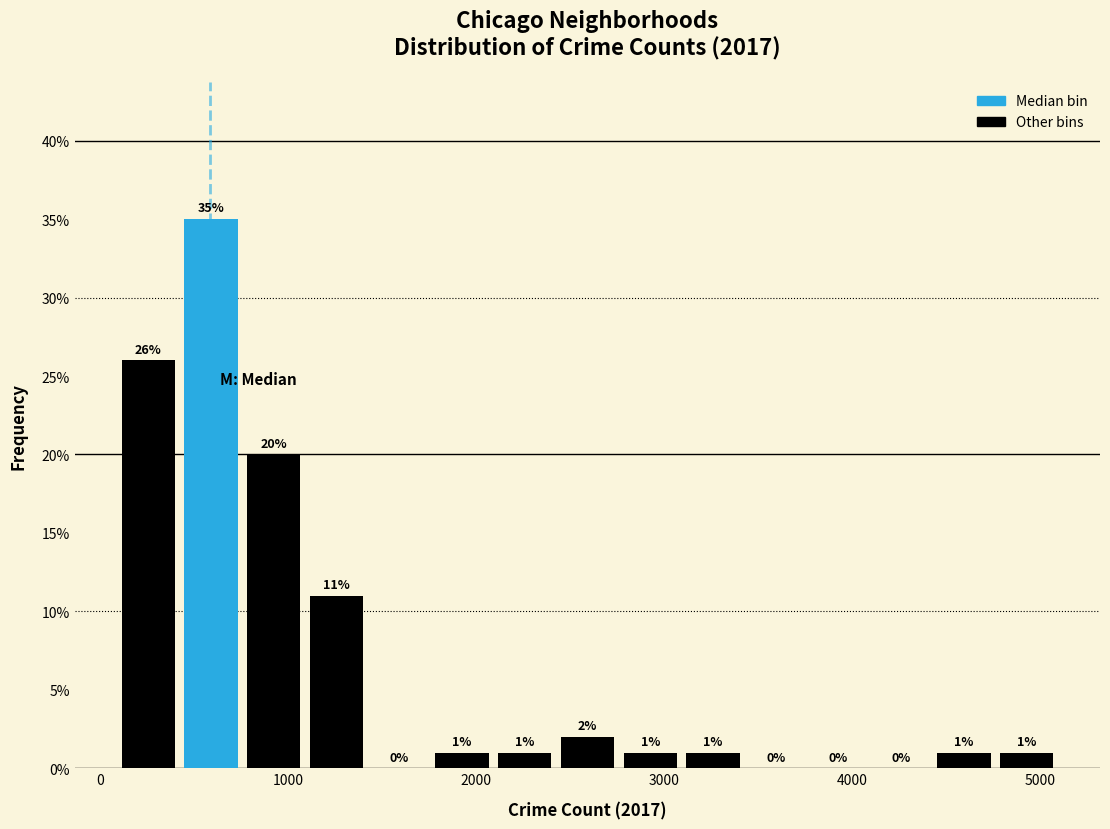

Read against the x-axis, roughly where is the centre of the tallest bar?

600